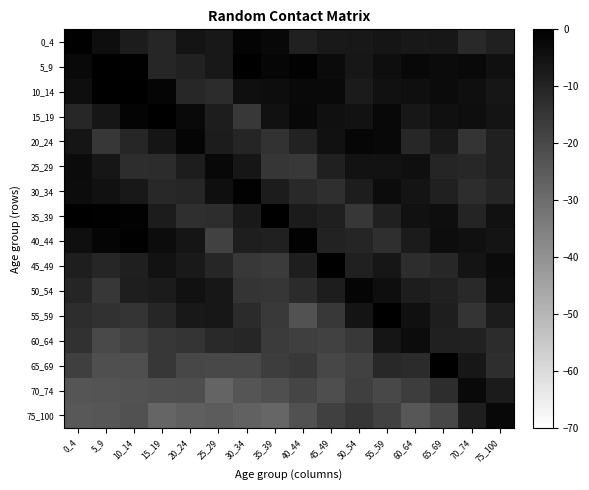

Which has a higher value, 70_74 or 60_64?

60_64